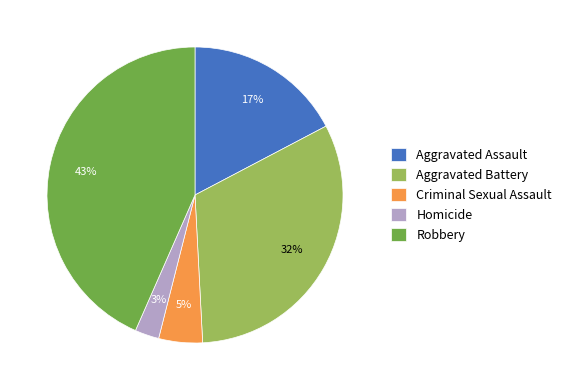

How many segments does this pie chart have?

5